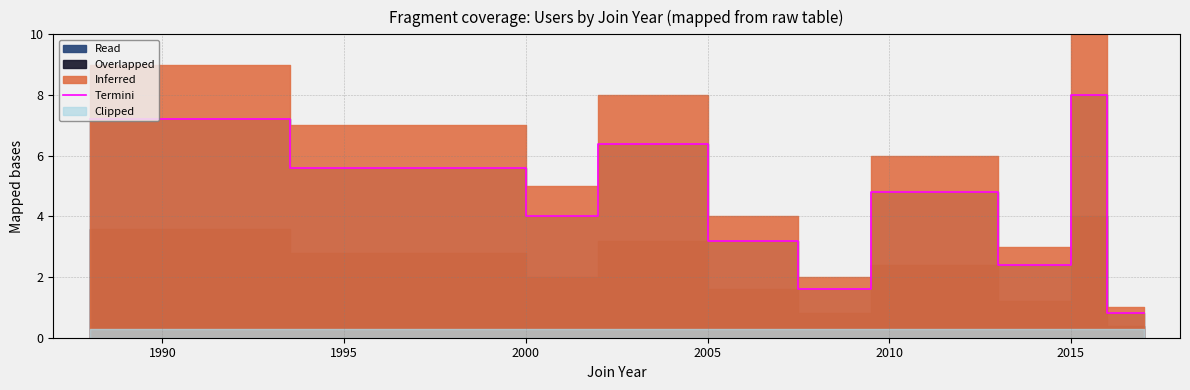

Between 1990 and 2010, which is larger?

1990